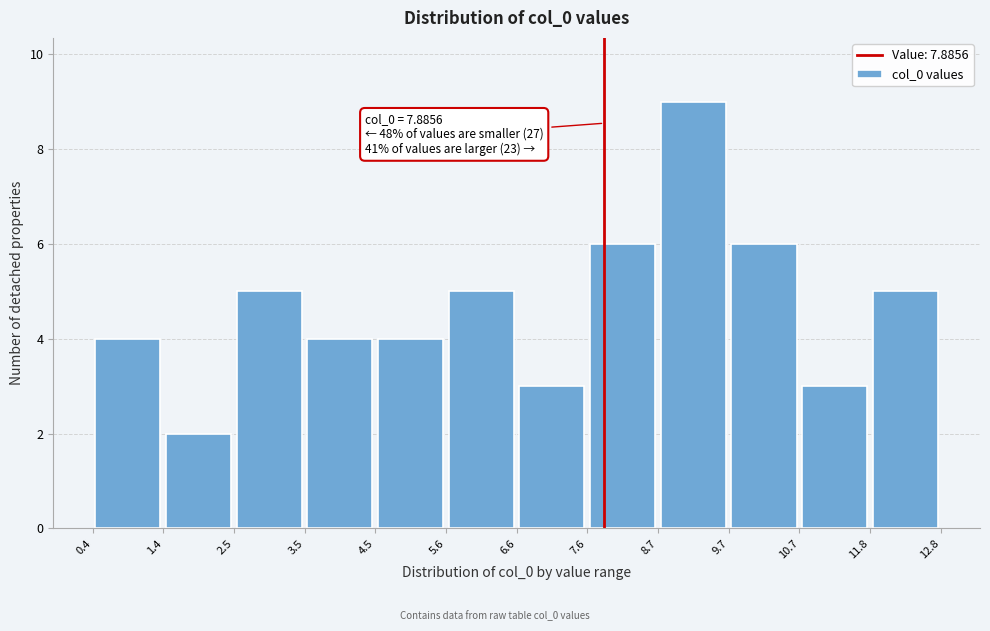

Which range on the x-axis has the tallest bar?

8.7 to 9.7